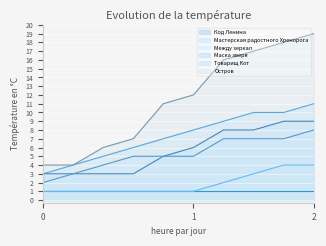

Which series has the widest spread of values?

Остров